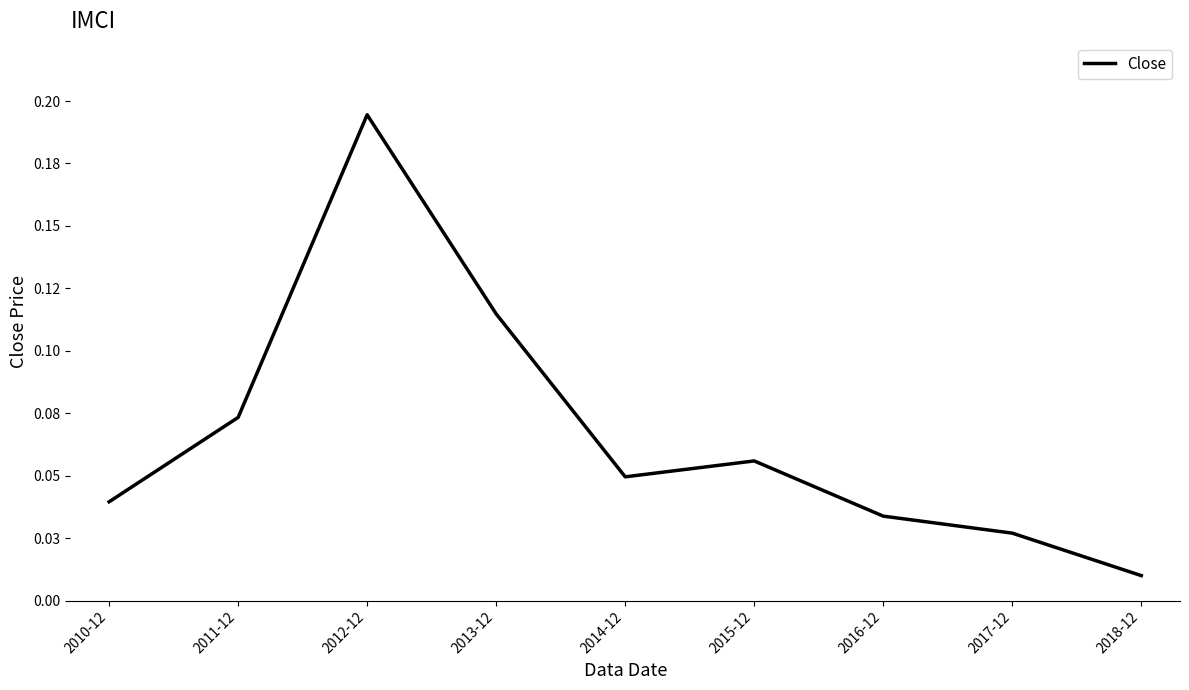

What is the label of the 7th point from the left?

2016-12